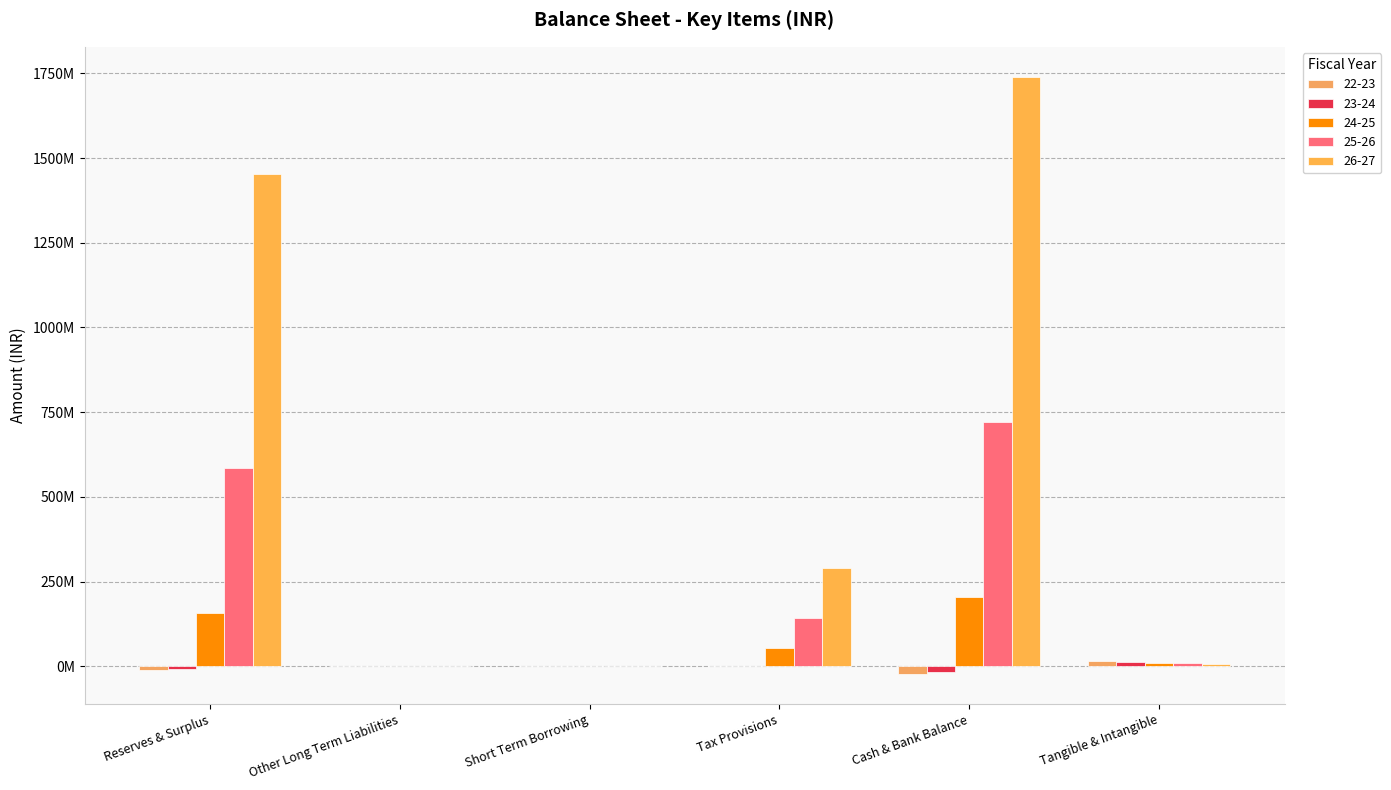

Are the bars grouped side by side (vs. stacked)?

Yes